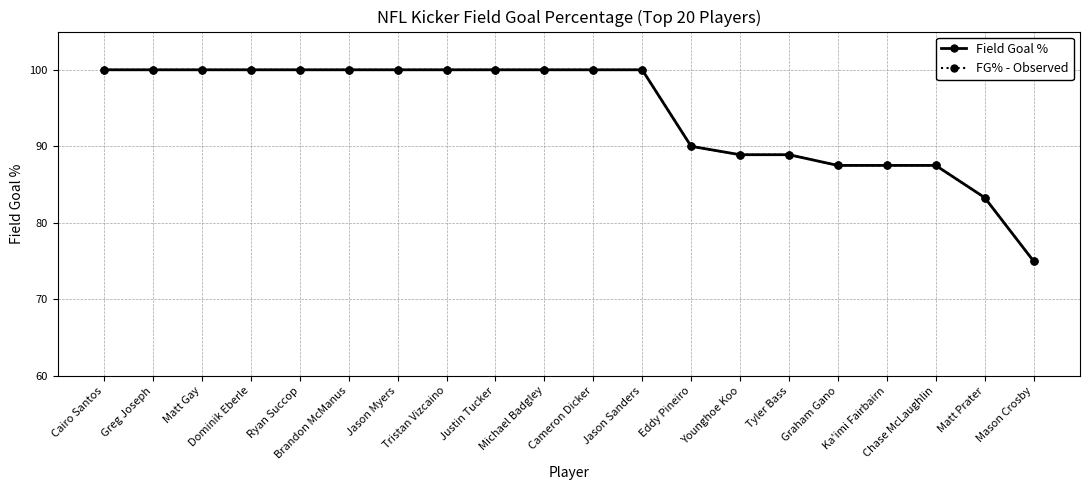

Reading left to right, list all the values displayed in this chart.

Field Goal %: Cairo Santos=100.0	Greg Joseph=100.0	Matt Gay=100.0	Dominik Eberle=100.0	Ryan Succop=100.0	Brandon McManus=100.0	Jason Myers=100.0	Tristan Vizcaino=100.0	Justin Tucker=100.0	Michael Badgley=100.0	Cameron Dicker=100.0	Jason Sanders=100.0	Eddy Pineiro=90.0	Younghoe Koo=88.9	Tyler Bass=88.9	Graham Gano=87.5	Ka'imi Fairbairn=87.5	Chase McLaughlin=87.5	Matt Prater=83.3	Mason Crosby=75.0
FG% - Observed: Cairo Santos=100.0	Greg Joseph=100.0	Matt Gay=100.0	Dominik Eberle=100.0	Ryan Succop=100.0	Brandon McManus=100.0	Jason Myers=100.0	Tristan Vizcaino=100.0	Justin Tucker=100.0	Michael Badgley=100.0	Cameron Dicker=100.0	Jason Sanders=100.0	Eddy Pineiro=90.0	Younghoe Koo=88.9	Tyler Bass=88.9	Graham Gano=87.5	Ka'imi Fairbairn=87.5	Chase McLaughlin=87.5	Matt Prater=83.3	Mason Crosby=75.0